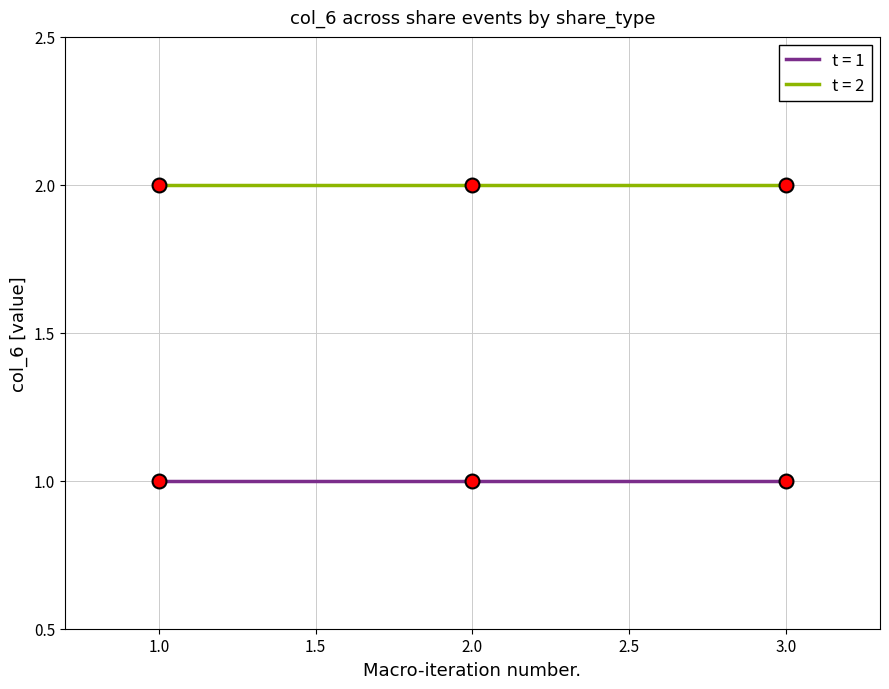

What are all the series names shown in the legend?

t = 1, t = 2